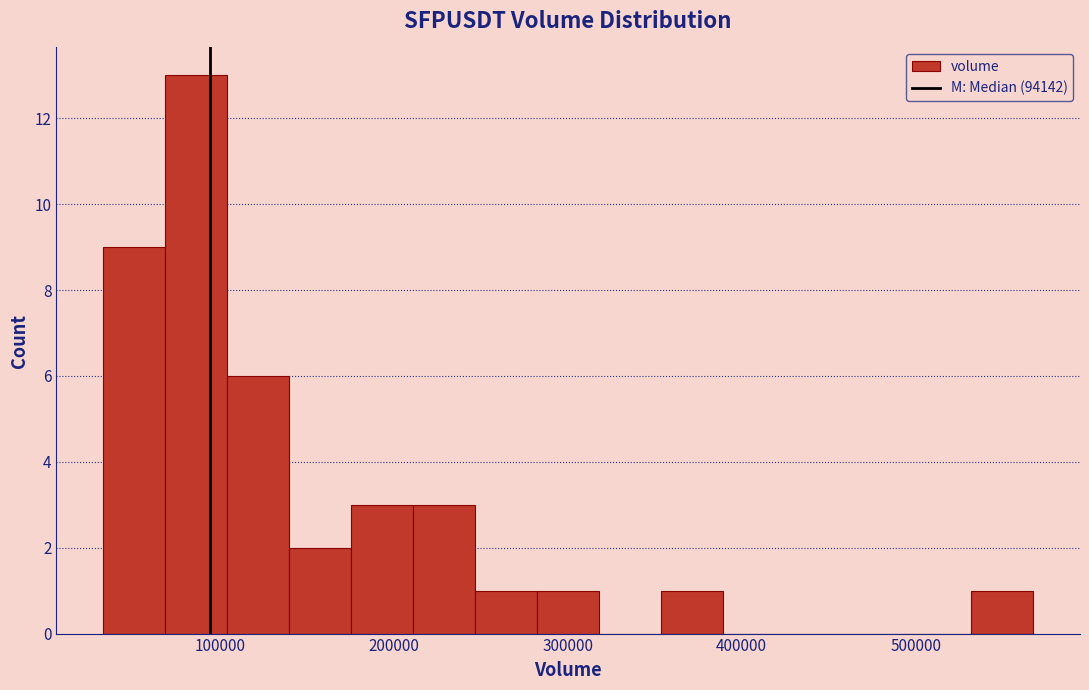

Read against the x-axis, roughly where is the centre of the tallest bar?

90000